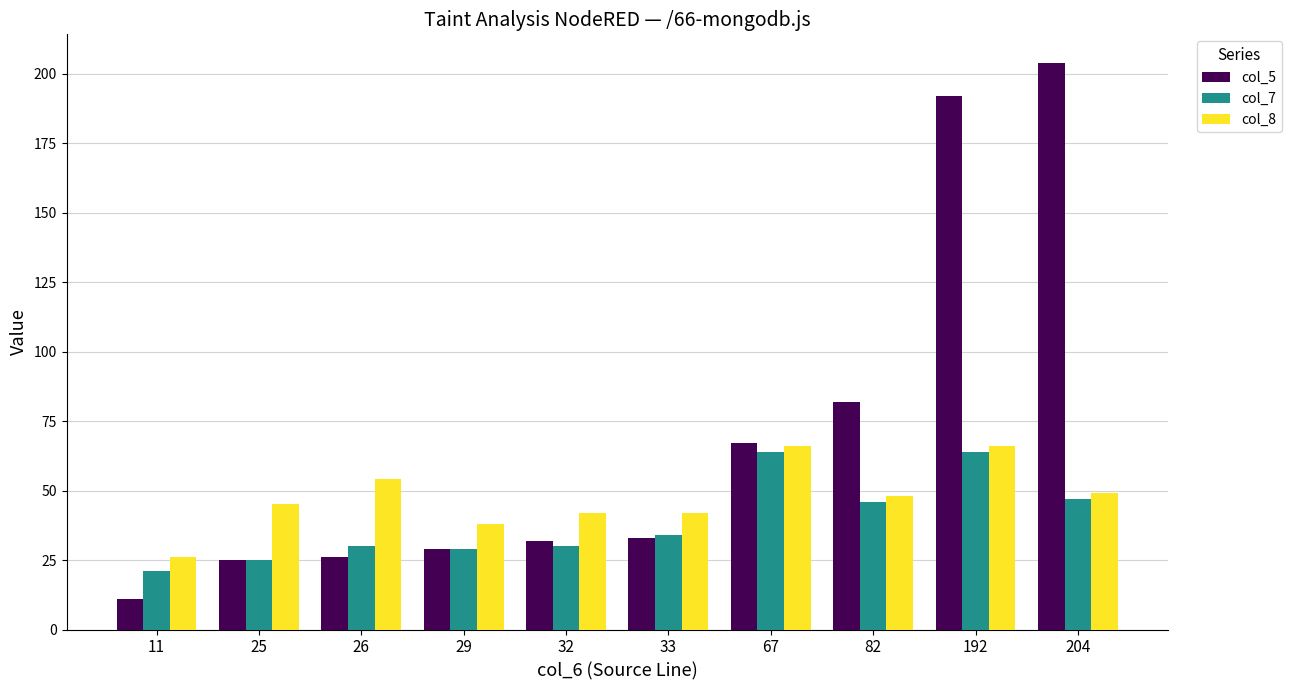

Which series has the widest spread of values?

col_5